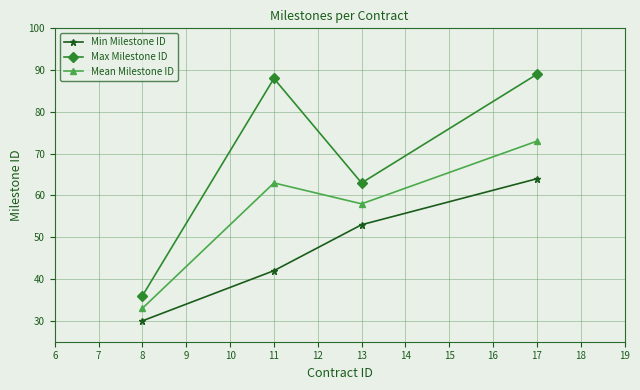

The value of Mean Milestone ID at 8 is 108. True or false?

False